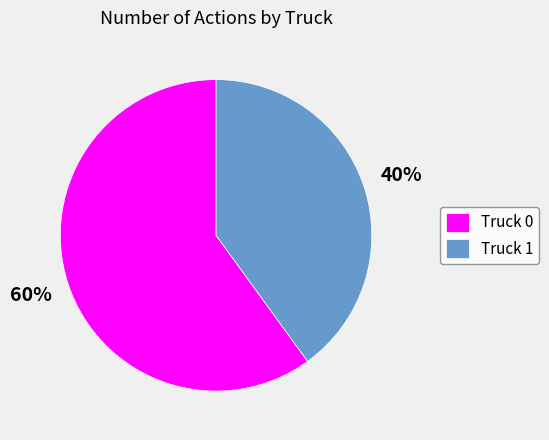

Rank the categories by value from highest to lowest.

Truck 0, Truck 1